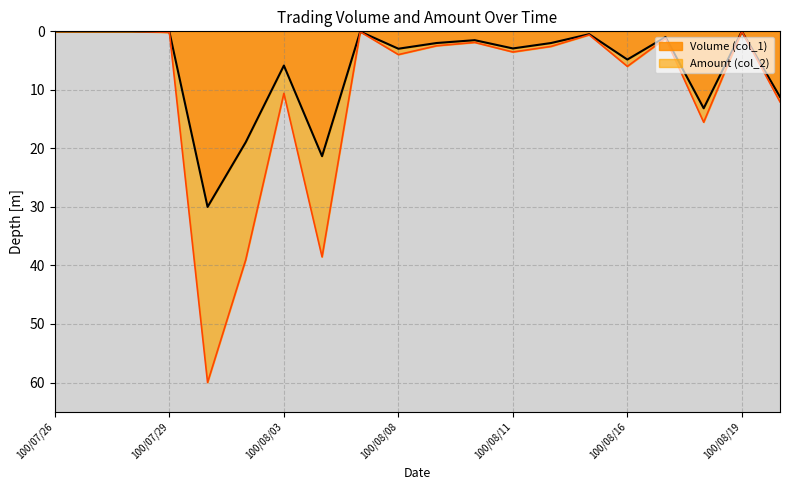

True or false: Volume (col_1) has more than 2 points higher than both neighbors.

True